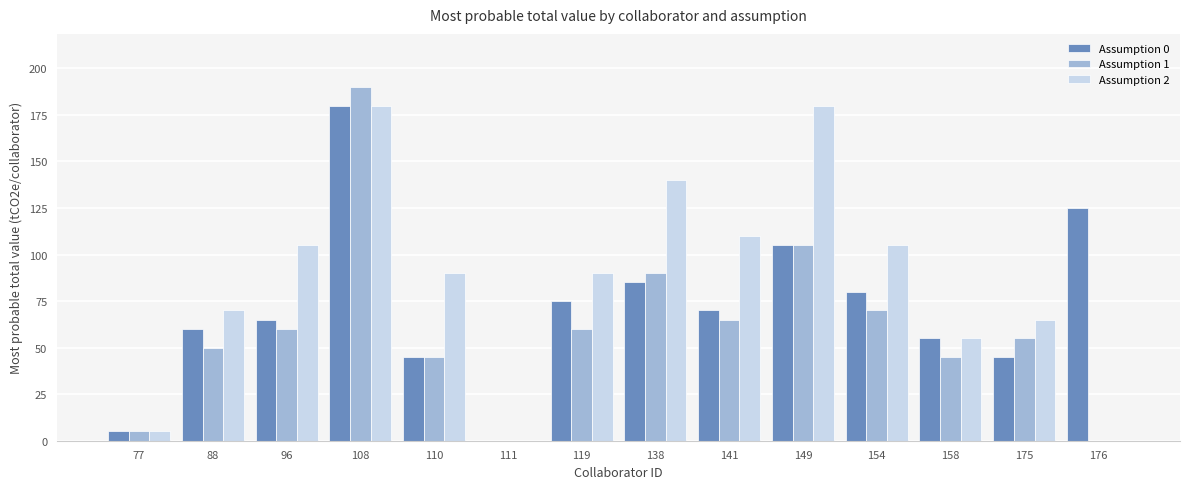

At which category is the sum across all series the highest?

108